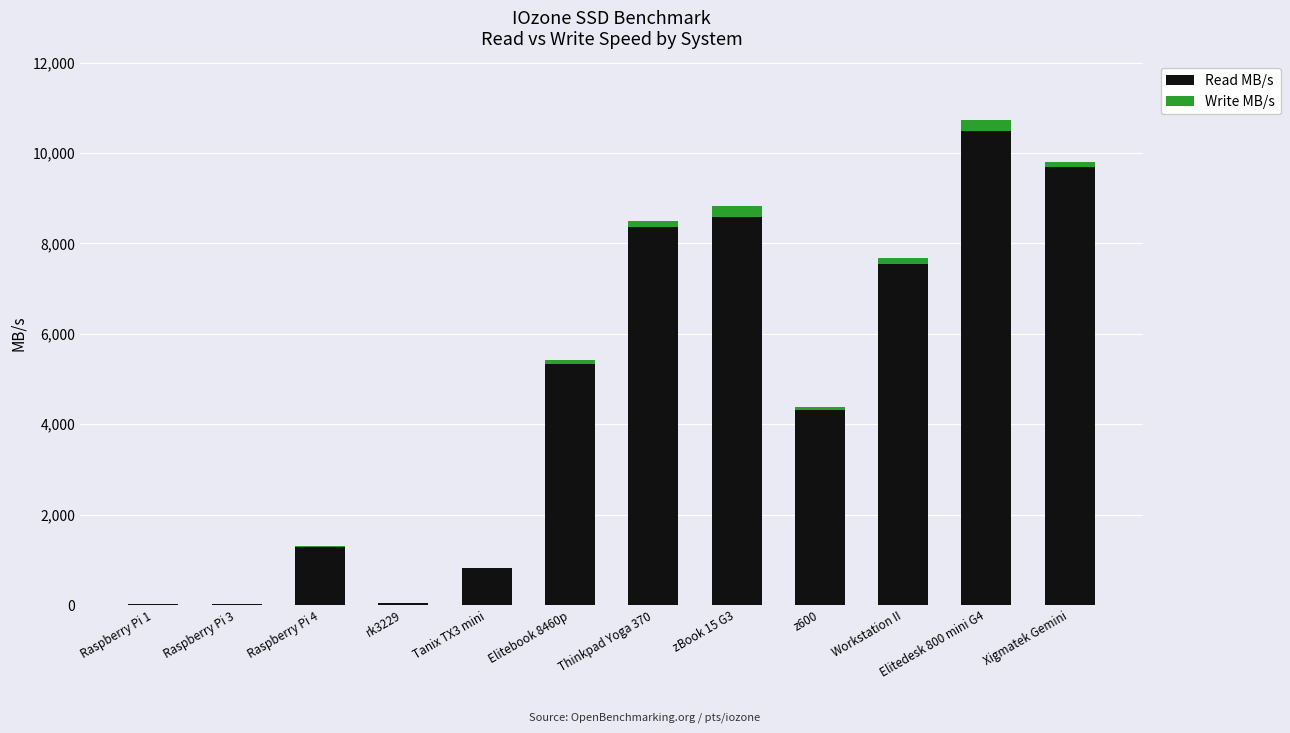

At which category is the sum across all series the highest?

Elitedesk 800 mini G4